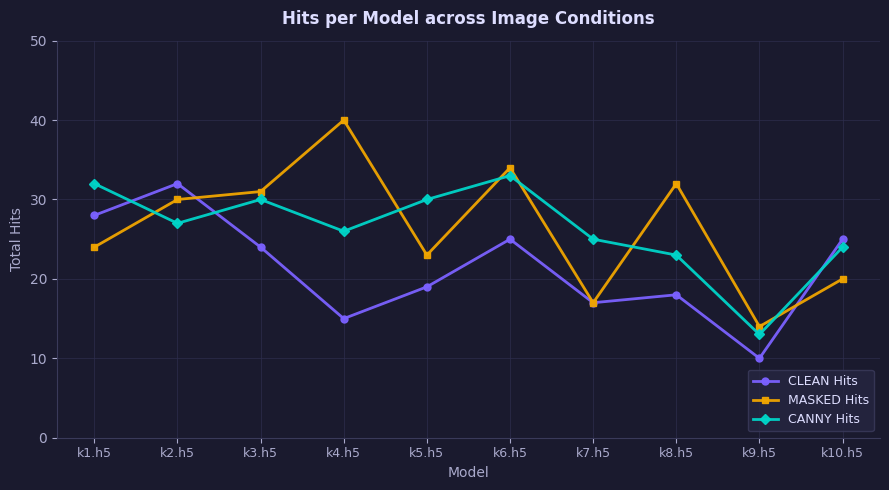

What is the difference between the second highest and minimum values in the CLEAN Hits series?

18